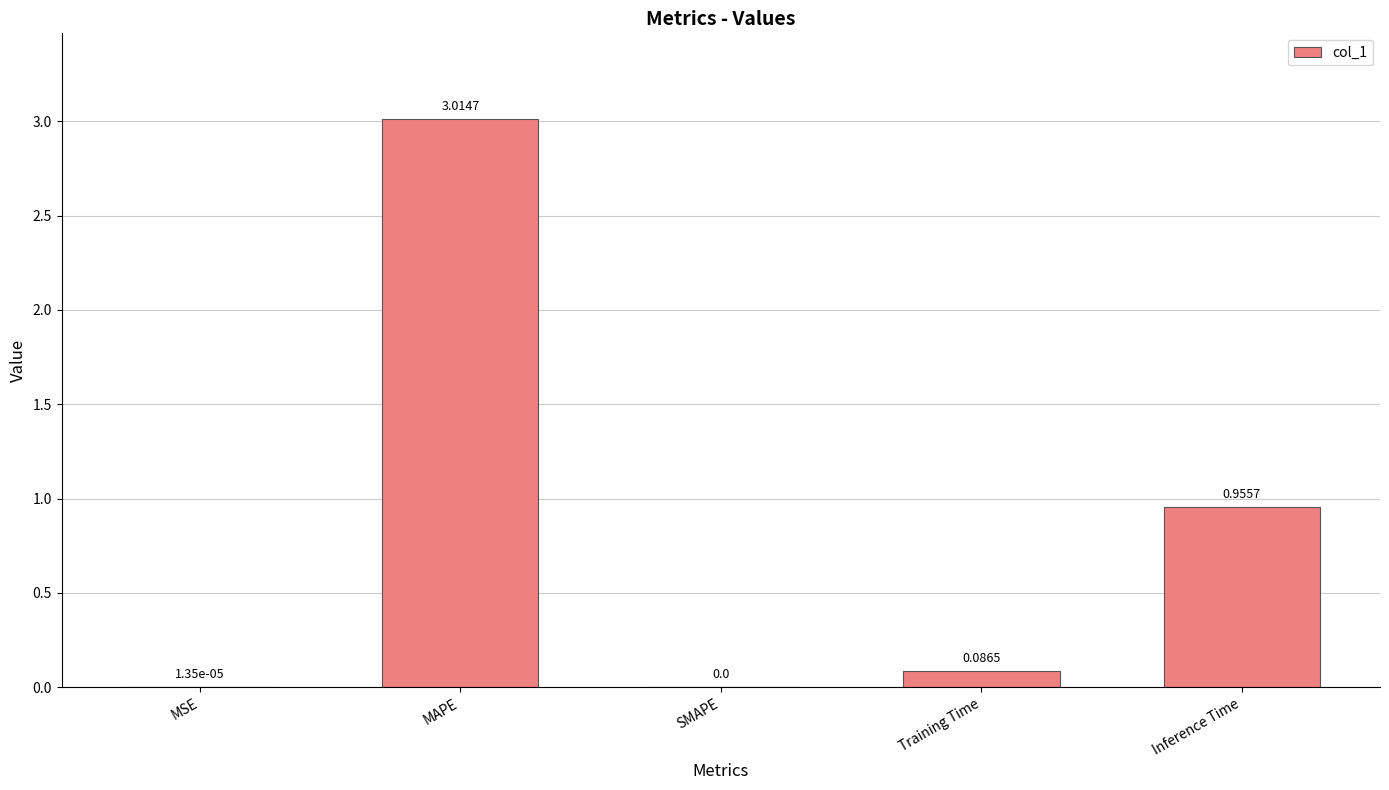

Where is the data nearest to the value 1?

Inference Time